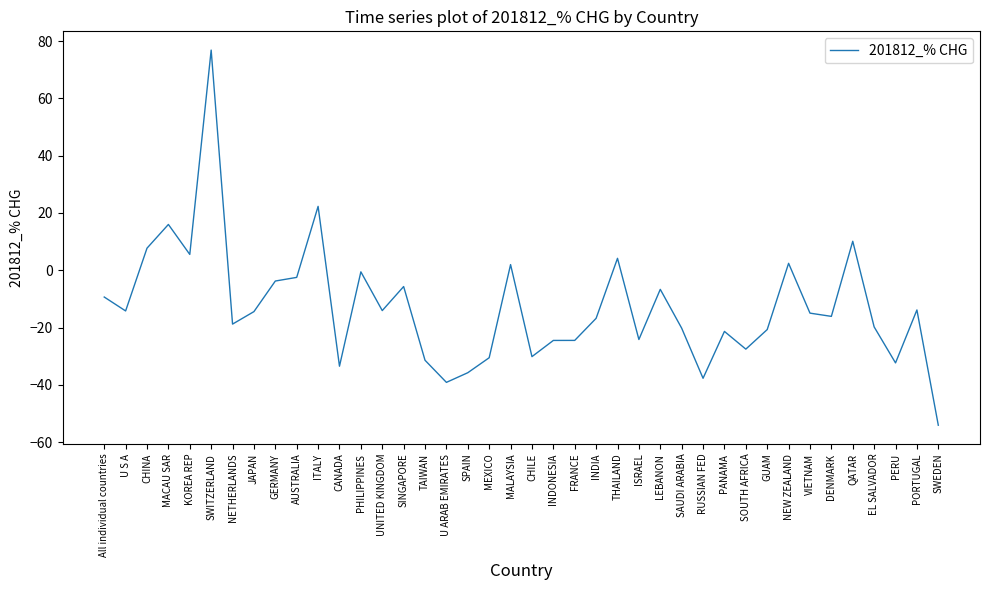

What position from the right is INDONESIA?

19